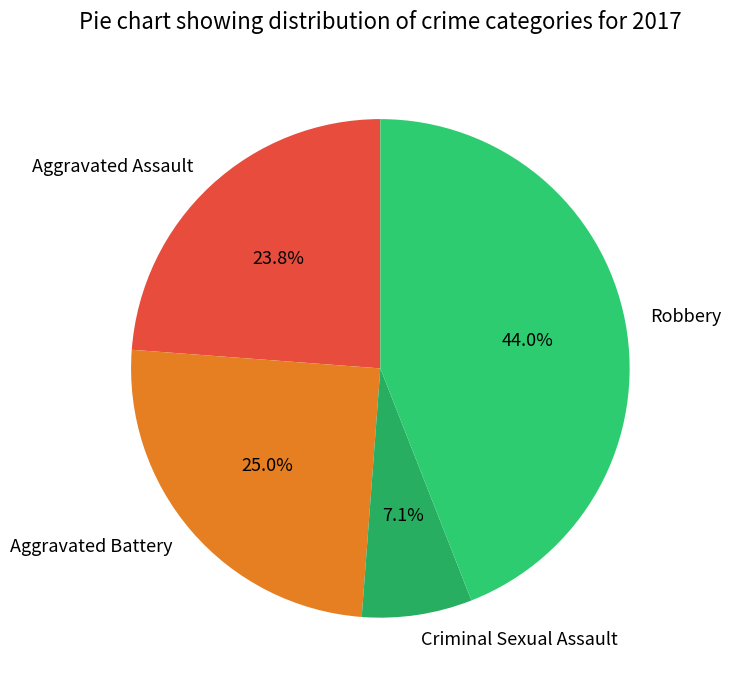

The Criminal Sexual Assault slice represents 7% of the pie. True or false?

True